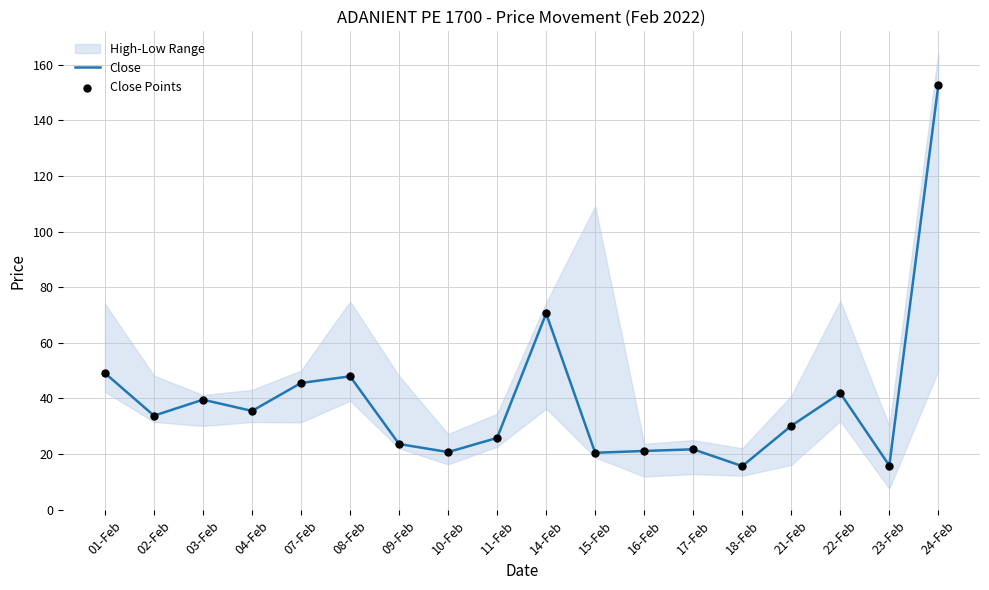

At how many categories does at least one series exceed 124?

1